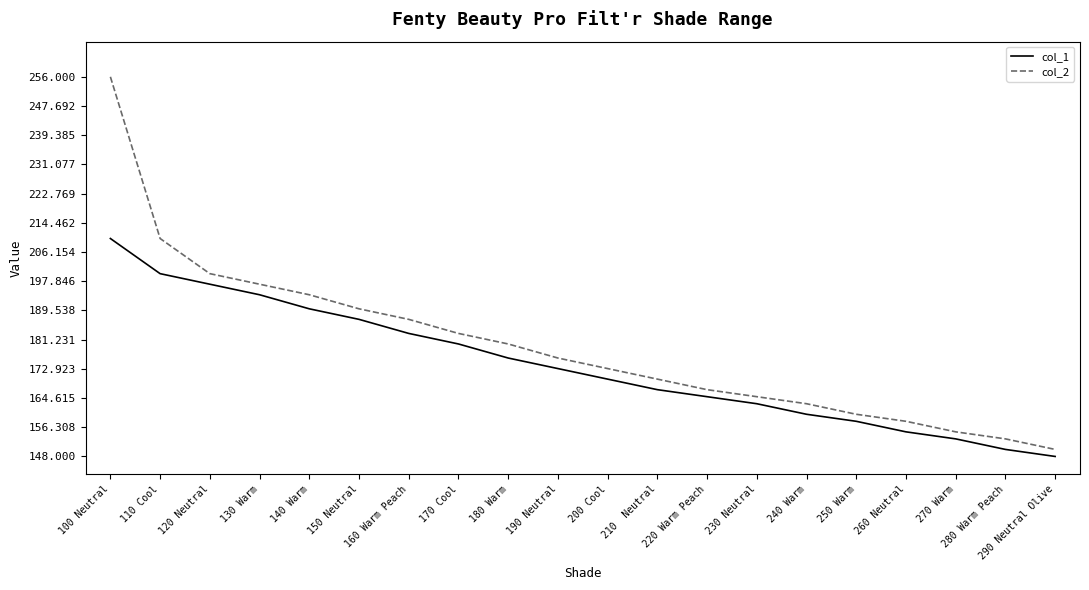

What is the smallest value displayed?

148